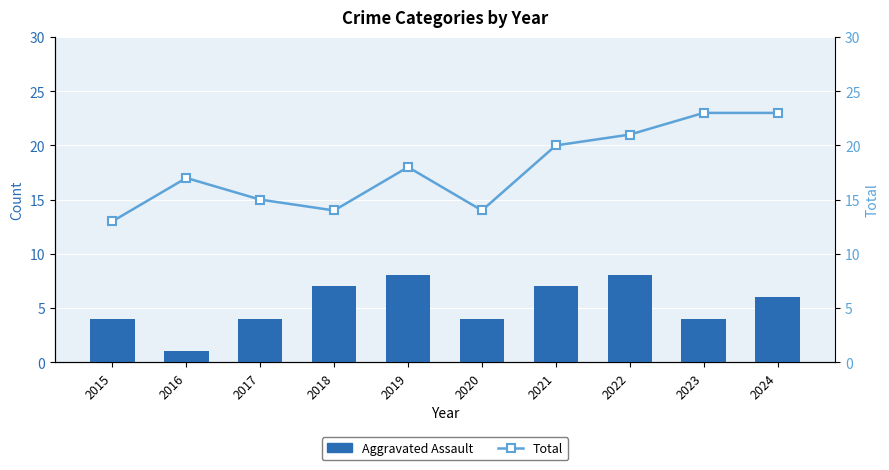

What are all the series names shown in the legend?

Aggravated Assault, Total